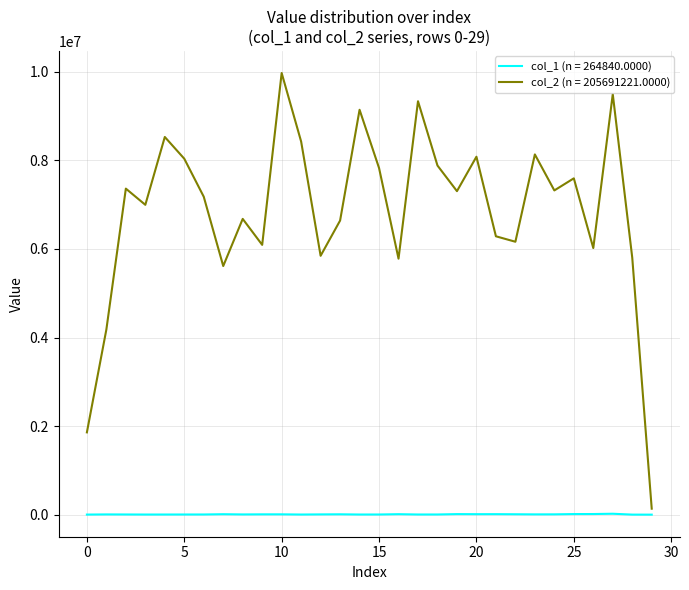

Which series has the widest spread of values?

col_2 (n = 205691221.0000)